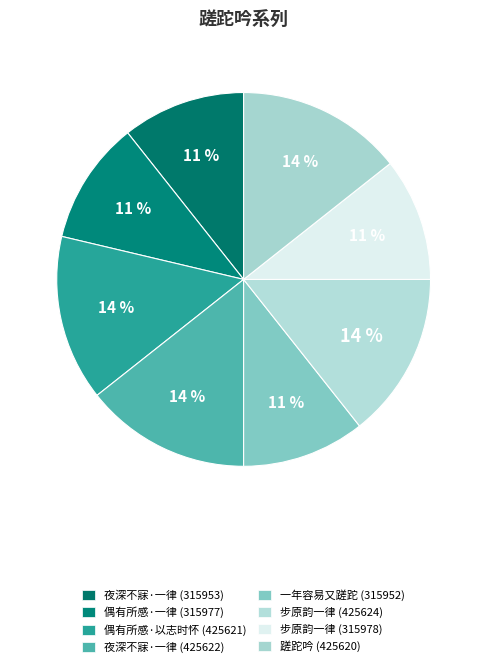

To the nearest percent, what is the difference between the largest and smallest slice percentages?

4%